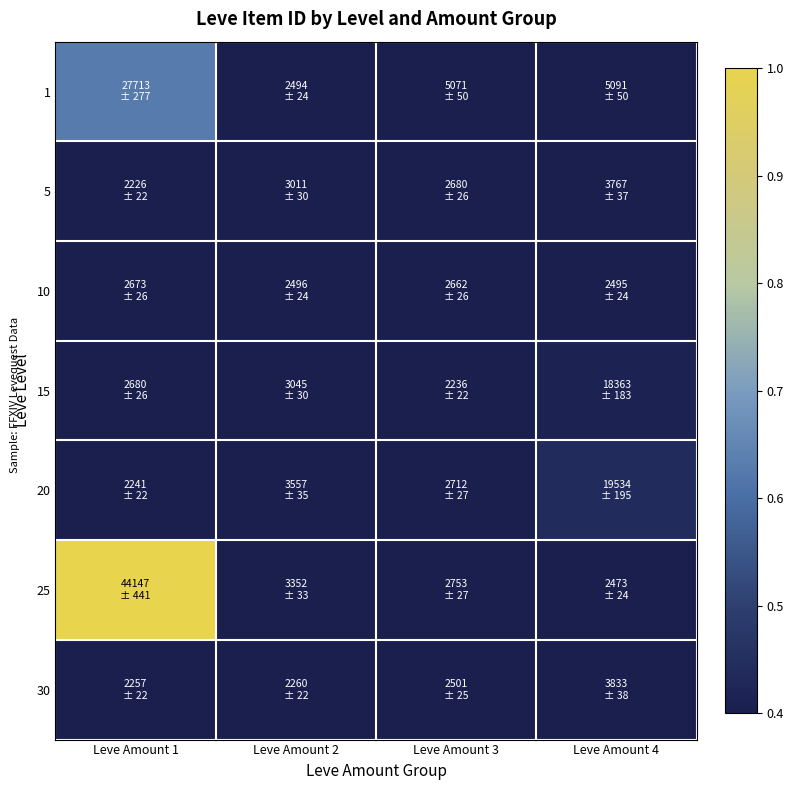

Rank the series by their maximum value, from lowest to highest.

10, 5, 30, 15, 20, 1, 25